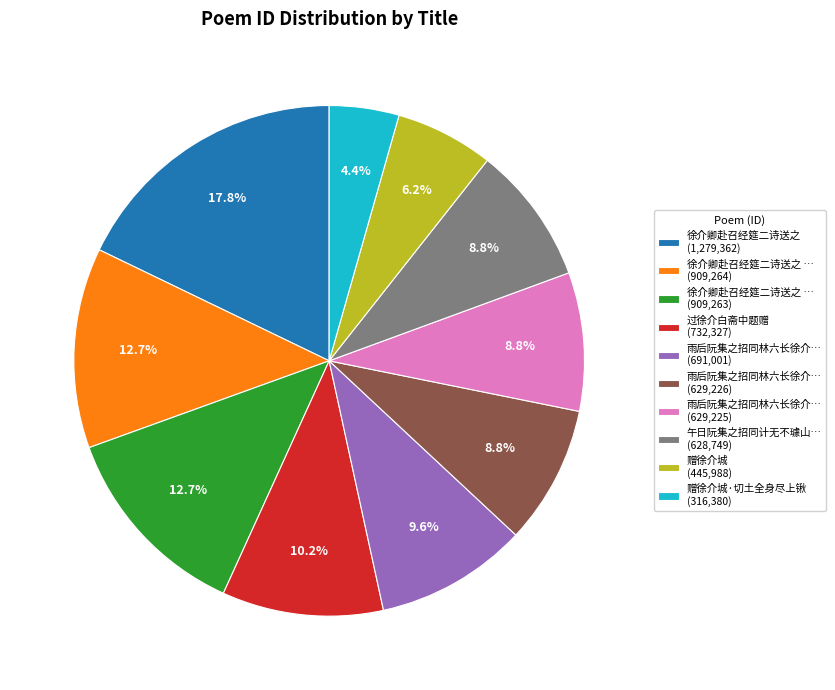

What is the largest slice in the pie chart?

徐介卿赴召经筵二诗送之 (1,279,362)